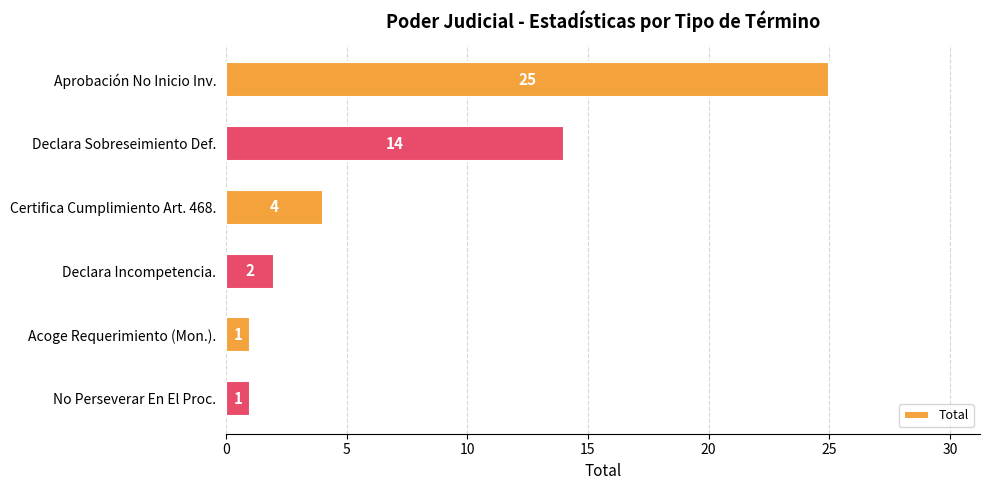

What is the average value?

8